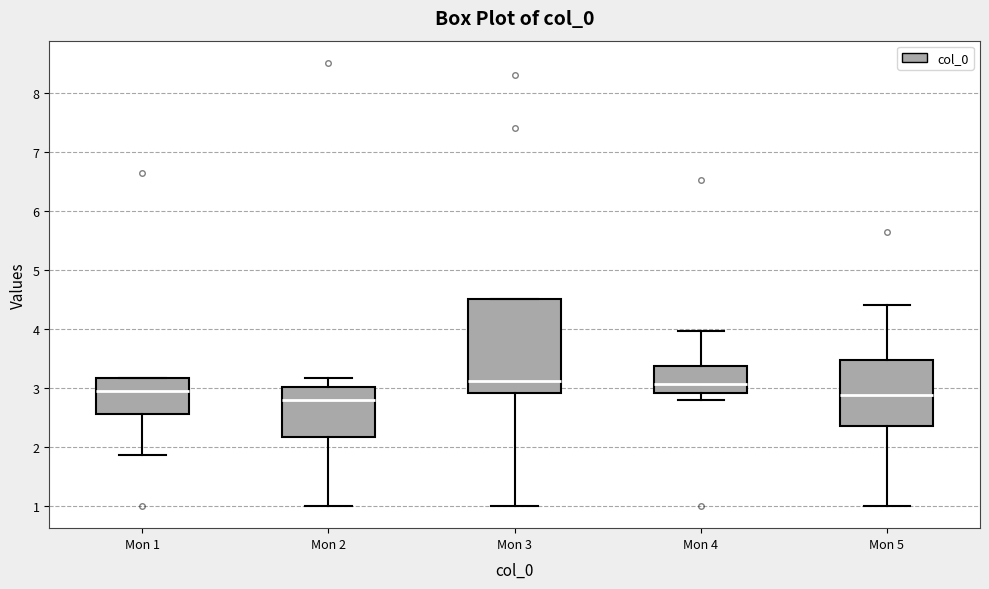

Which box is the tallest, from its lower edge to its upper edge?

Mon 3